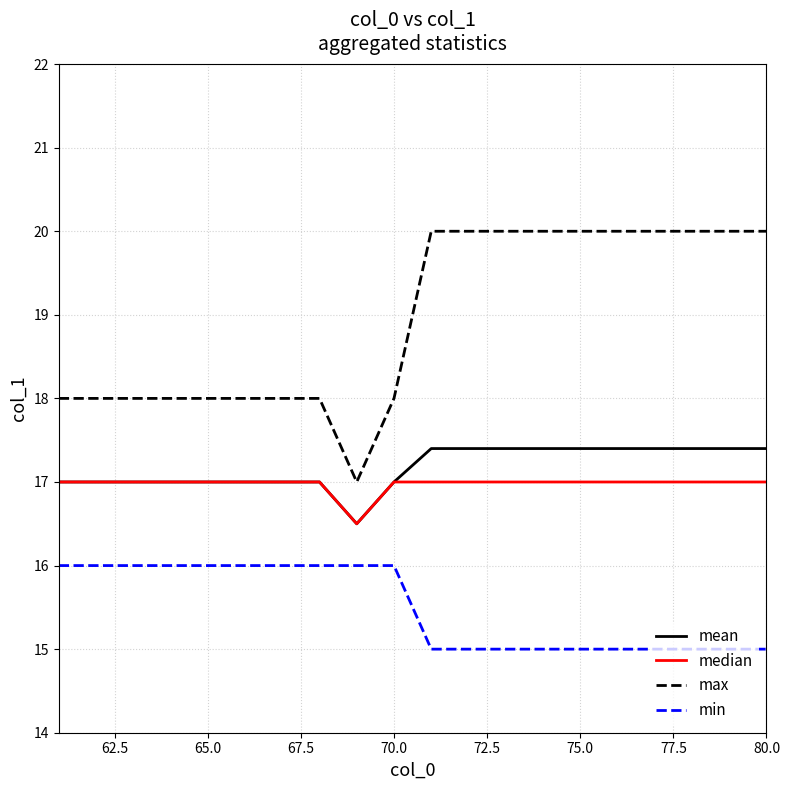

Which series has the largest total across all categories?

max